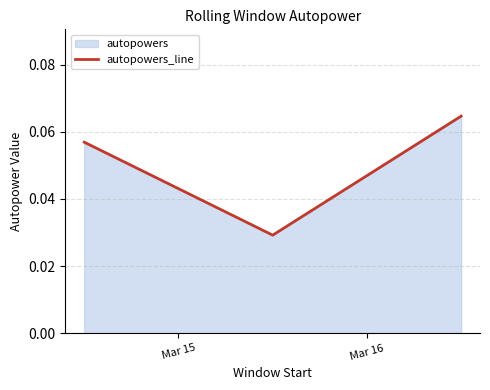

What is the label of the 3rd point from the right?

Mar 15